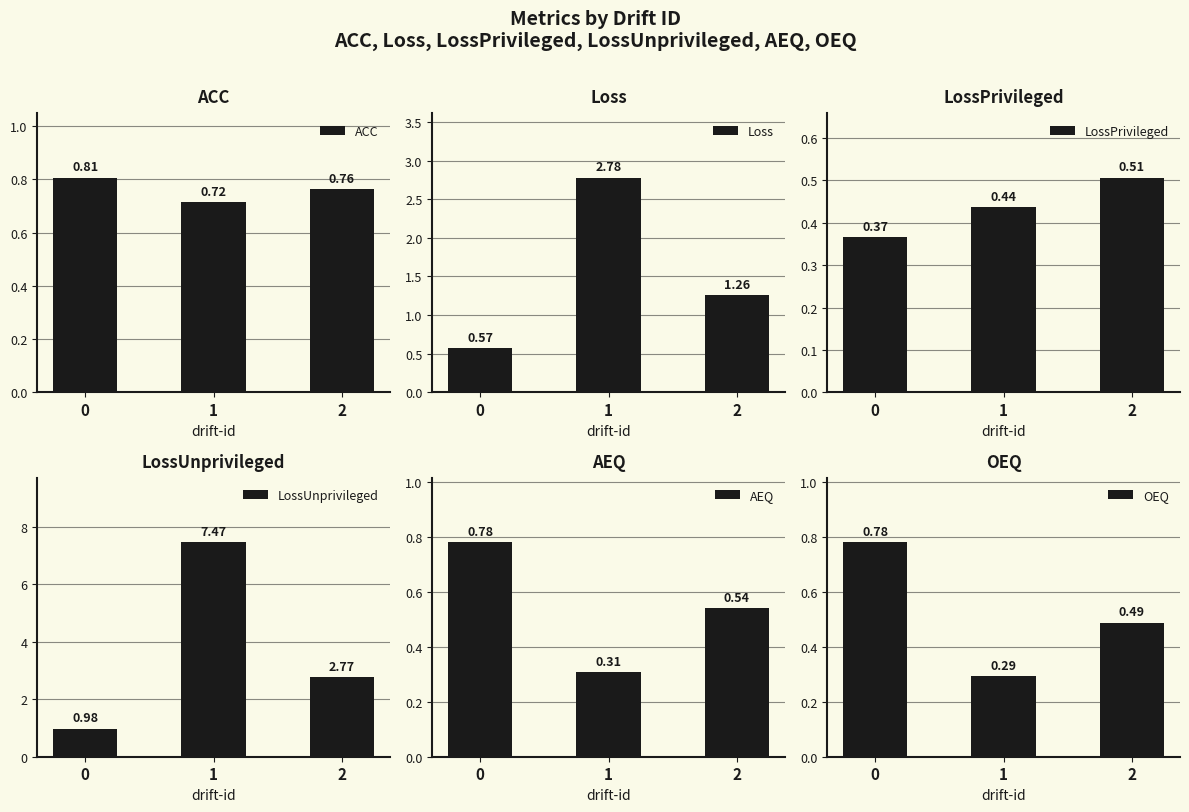

Does the chart contain any negative values?

No